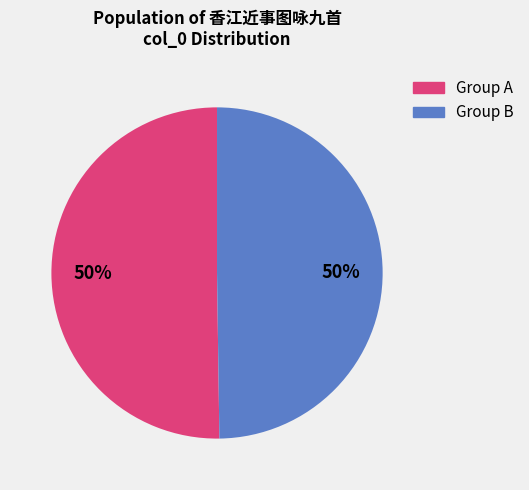

Count the number of slices in the pie.

2